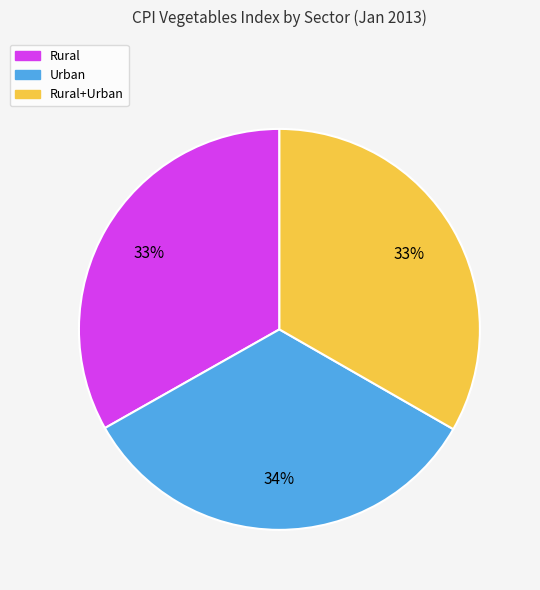

Is there any slice that represents more than half of the pie?

No